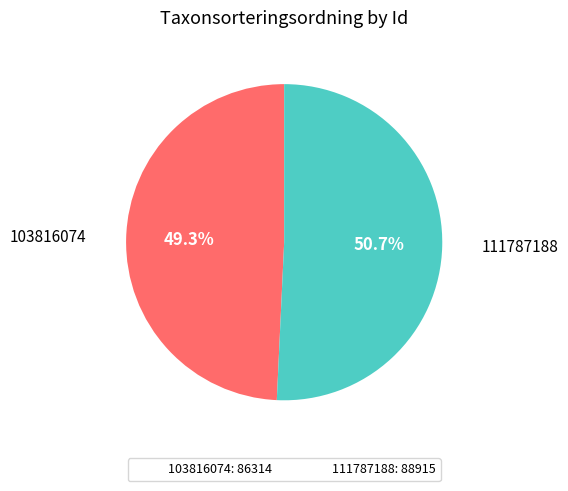

To the nearest percent, what is the average slice percentage?

50%